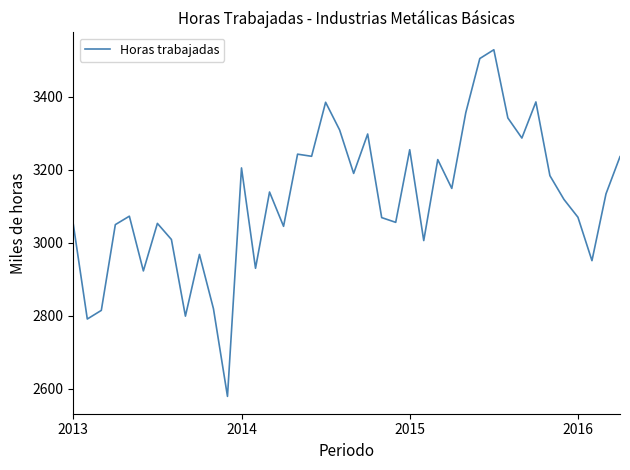

How many values exceed 3133?

20